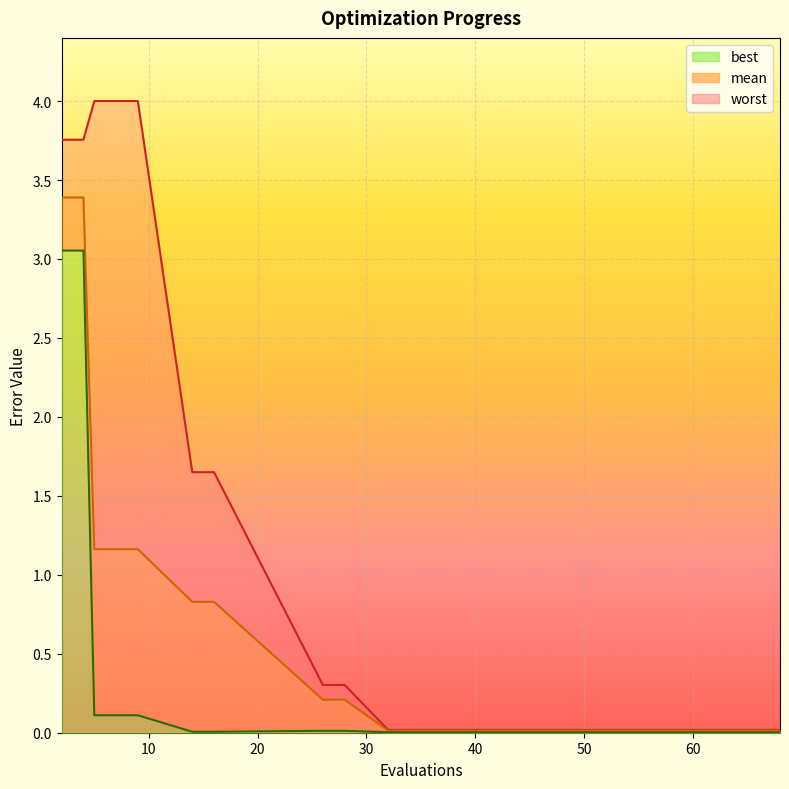

Rank the series at 39 from lowest to highest value.

best, mean, worst